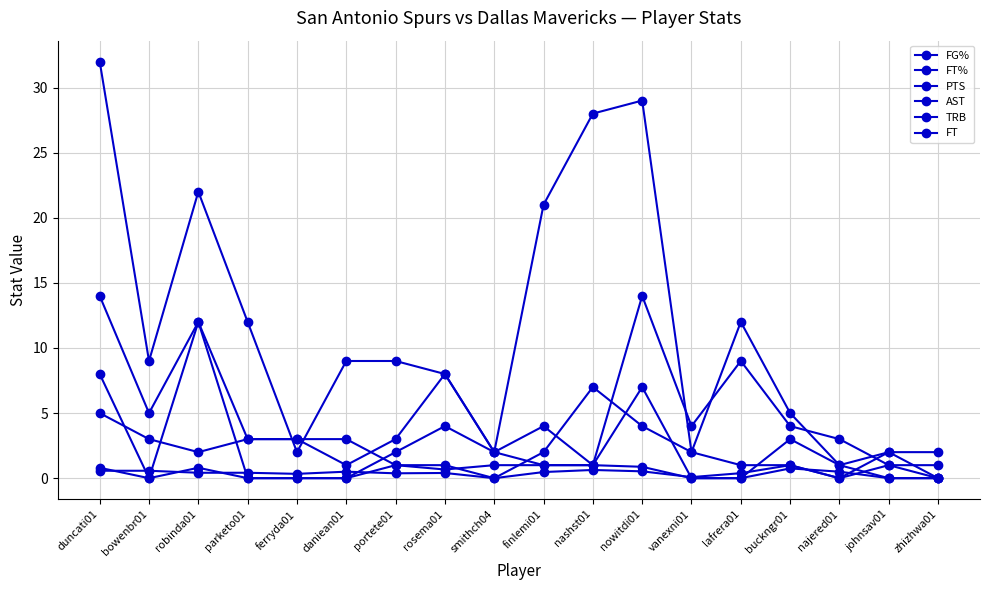

Does the chart have visible grid lines?

Yes